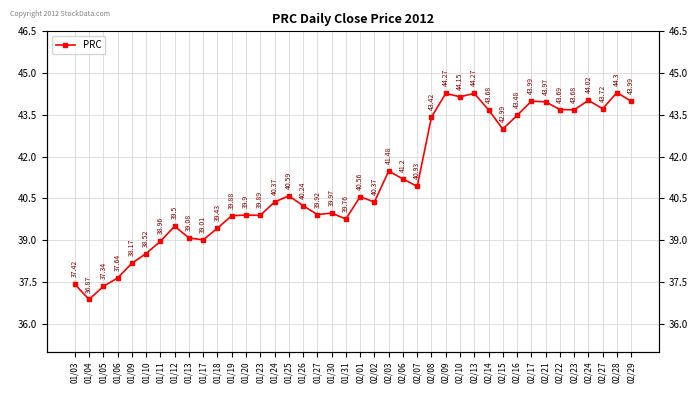

Rank the categories by value from highest to lowest.

02/28, 02/09, 02/13, 02/10, 02/24, 02/17, 02/29, 02/21, 02/27, 02/22, 02/14, 02/23, 02/16, 02/08, 02/15, 02/03, 02/06, 02/07, 01/25, 02/01, 01/24, 02/02, 01/26, 01/30, 01/27, 01/20, 01/23, 01/19, 01/31, 01/12, 01/18, 01/13, 01/17, 01/11, 01/10, 01/09, 01/06, 01/03, 01/05, 01/04